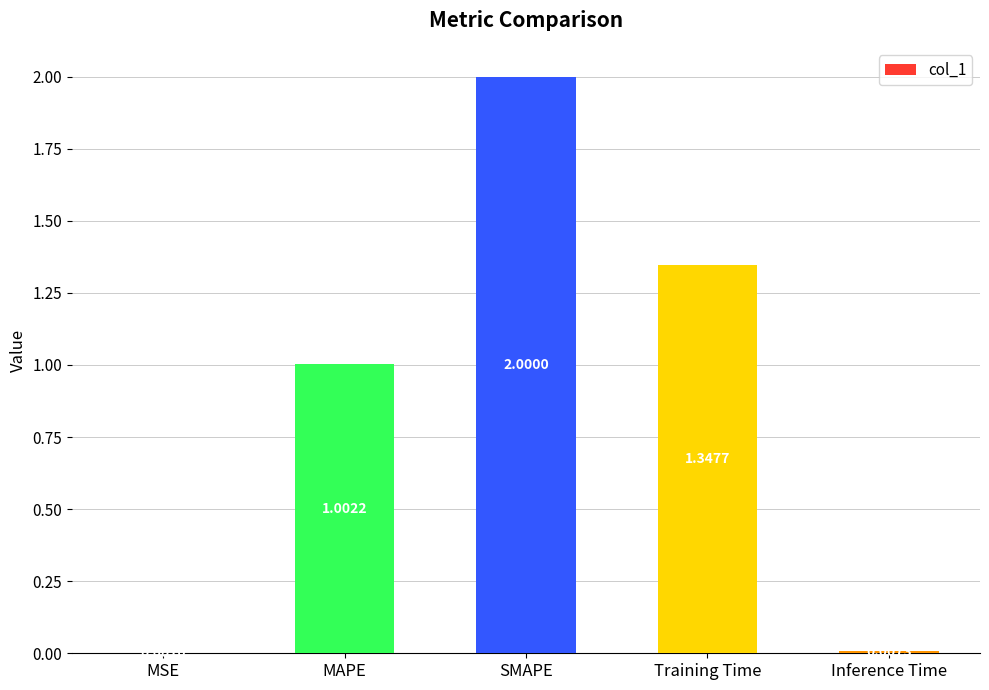

What is the sum of all values?

4.4